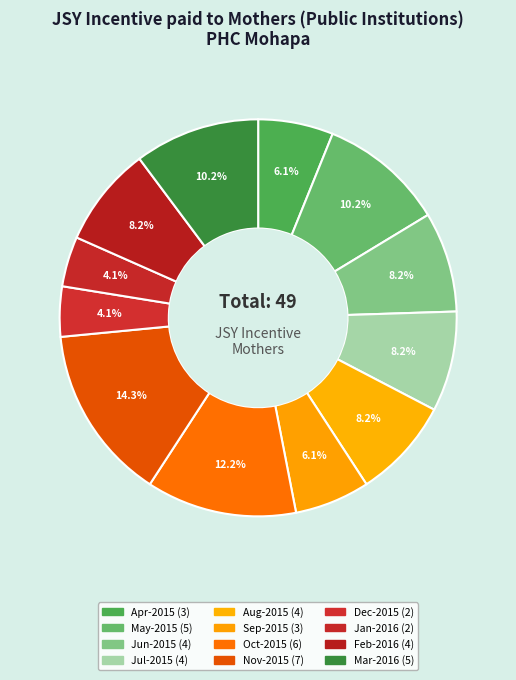

What percentage do May-2015 and Apr-2015 together represent?

16.3%